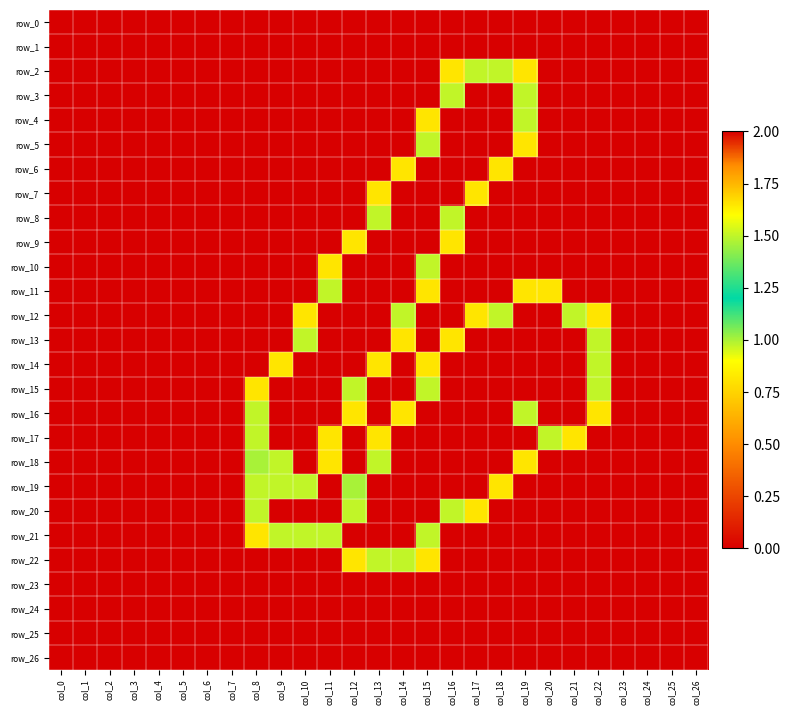

Which series has the largest total across all categories?

row_16